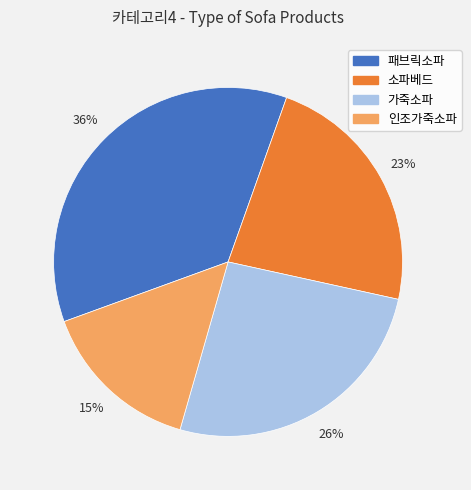

To the nearest percent, what is the difference between the 인조가죽소파 and 가죽소파 slice percentages?

11%